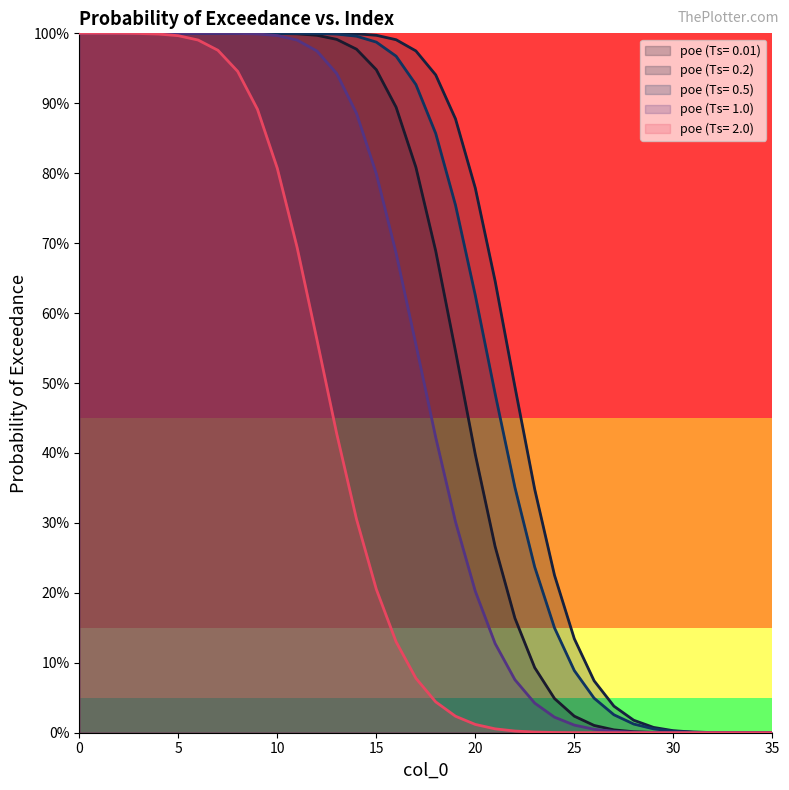

Does the chart display data point markers on the line(s)?

No